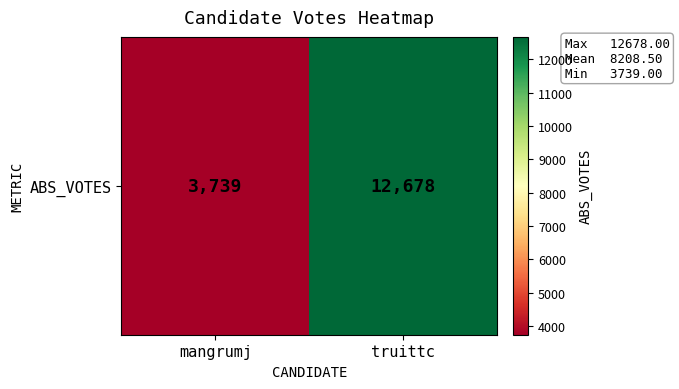

Reading left to right, transcribe all the data shown in this chart.

mangrumj=3739	truittc=12678